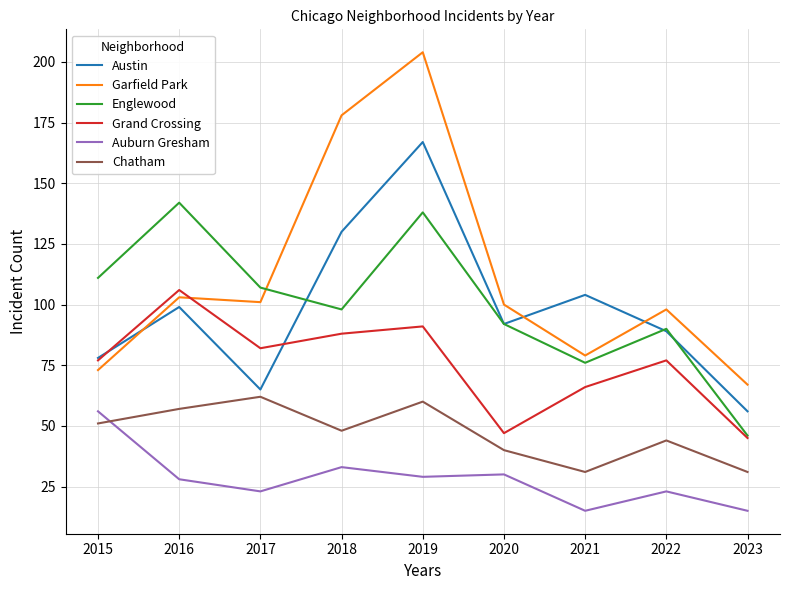

How many times do Grand Crossing and Garfield Park cross each other?

1